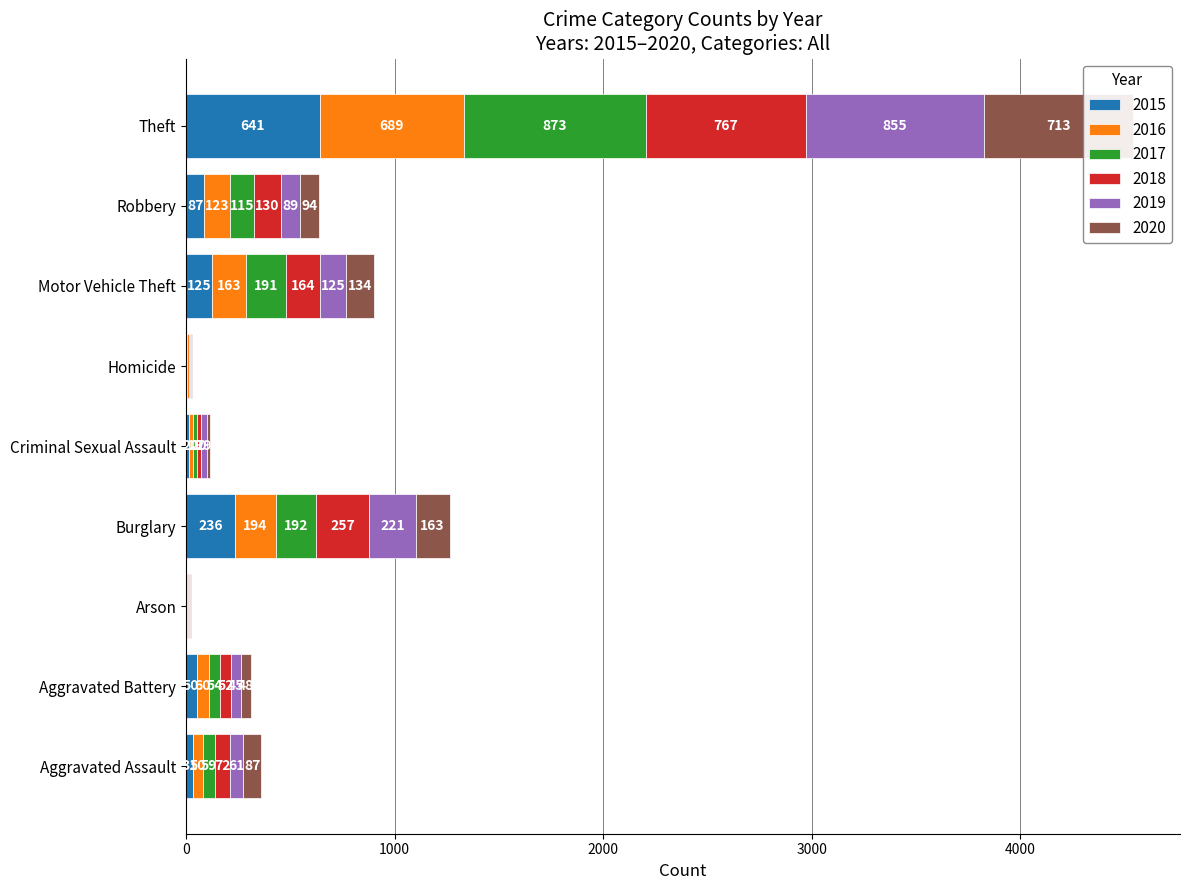

How many data points in 2019 are less than 61?

4